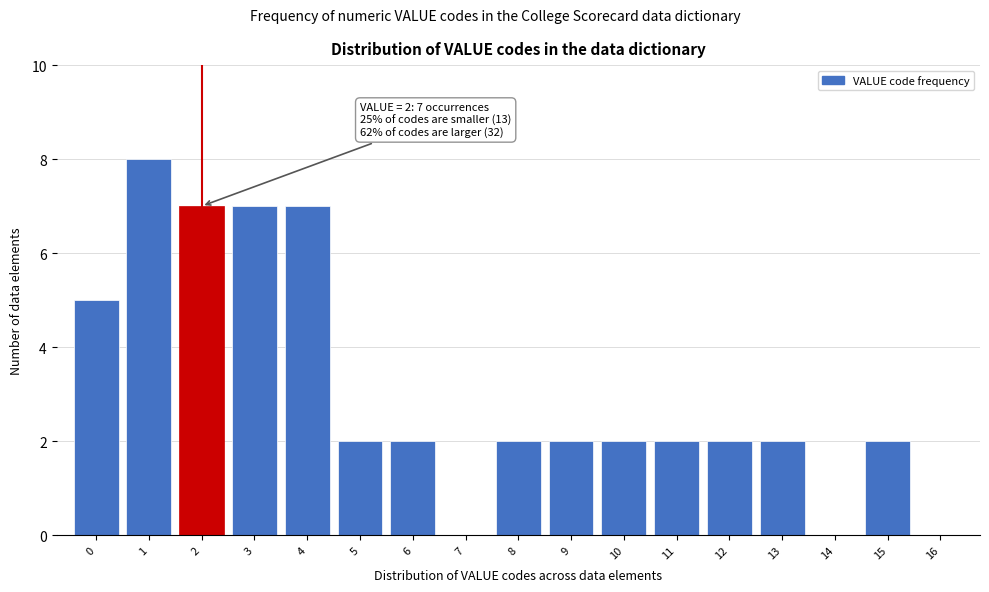

Which range on the x-axis has the tallest bar?

0.5 to 1.5